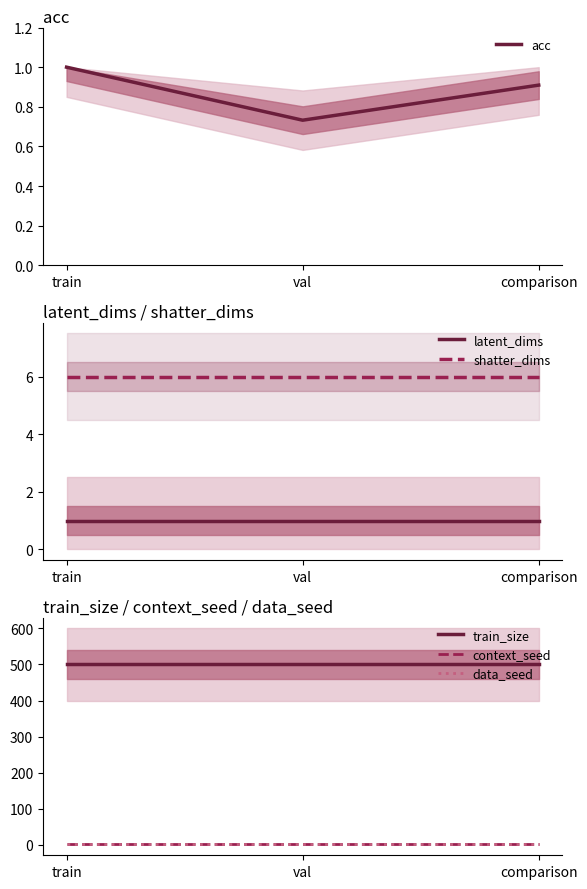

Is the value of train_size at val greater than the value of data_seed at val?

Yes